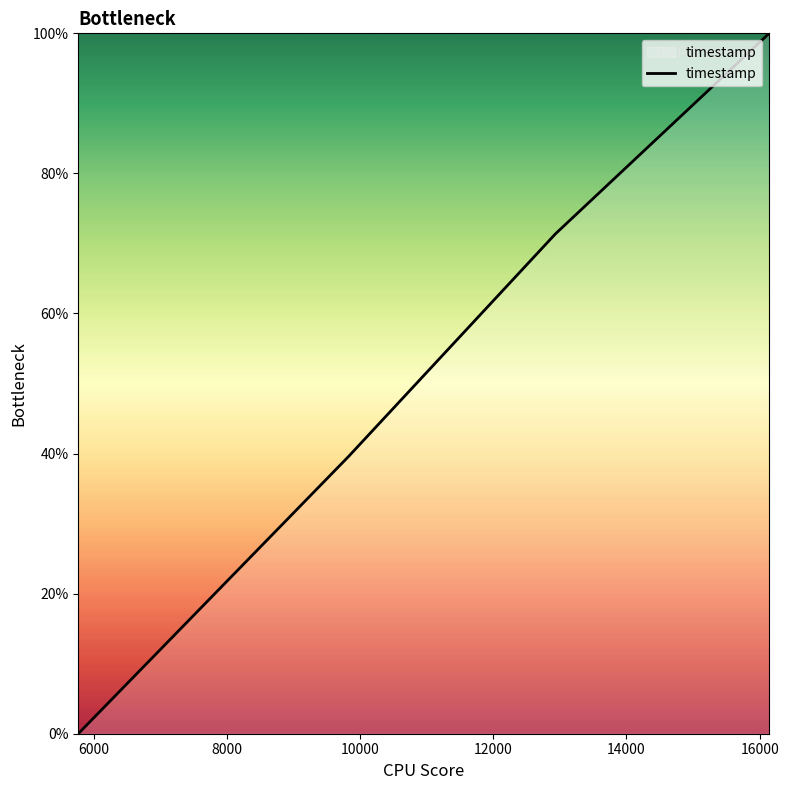

How many lines are shown in the chart?

1